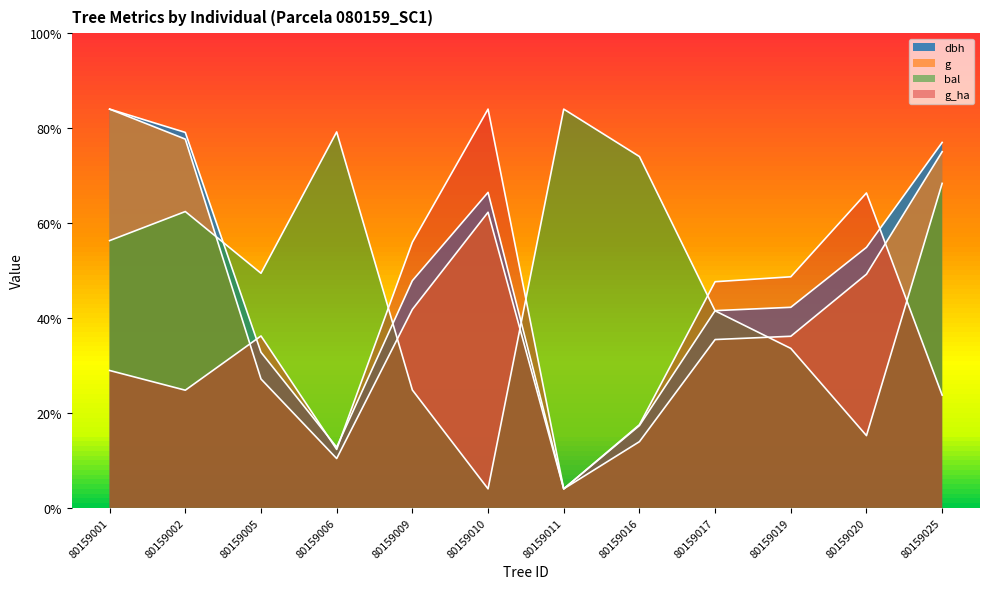

Reading right to left, transcribe all the data shown in this chart.

dbh: 384.9	274.4	211.2	207.7	86.7	20.0	332.3	239.3	63.9	163.9	395.4	420.0
g: 375.1	246.1	180.7	177.3	69.7	20.0	311.4	209.0	51.9	135.7	388.4	420.0
bal: 341.8	76.1	167.9	207.5	370.1	420.0	20.0	124.1	396.0	247.1	312.1	281.5
g_ha: 118.7	331.7	243.4	238.2	87.5	20.0	420.0	279.7	61.6	181.0	123.9	144.7